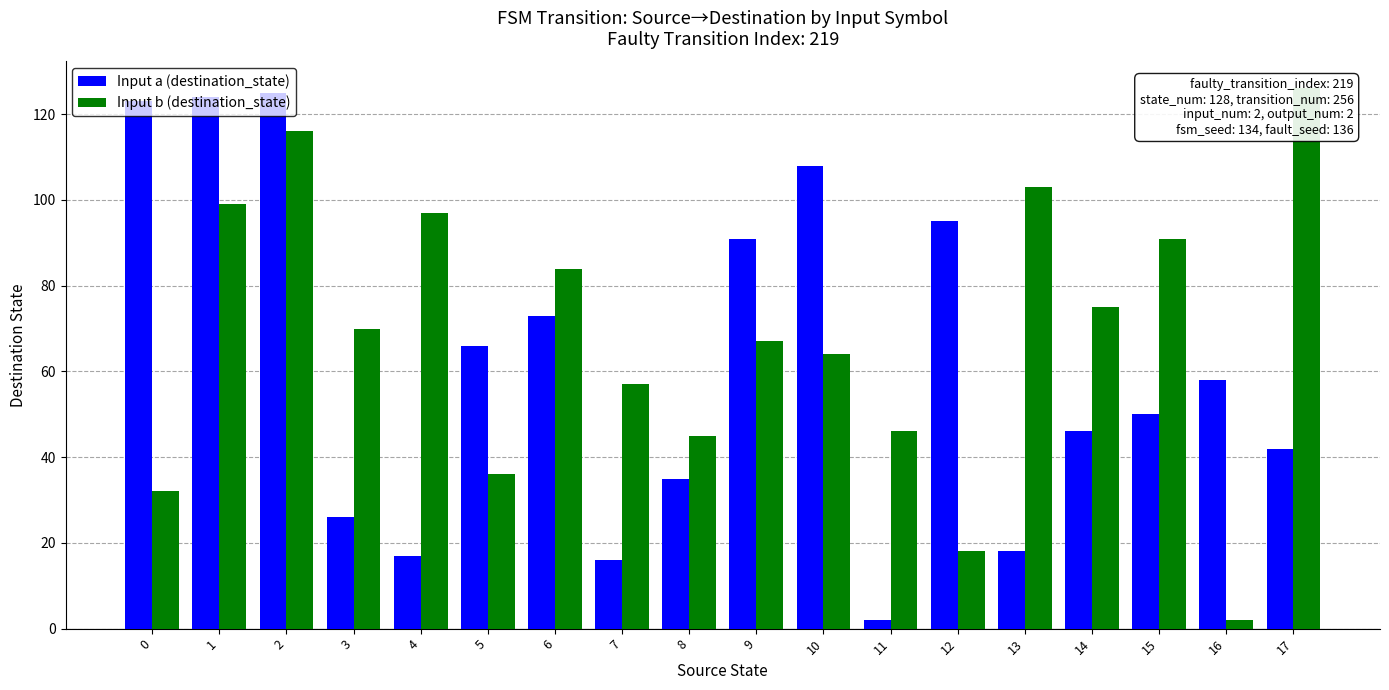

What is the value of the Input b (destination_state) bar at the 14th from the left?

103